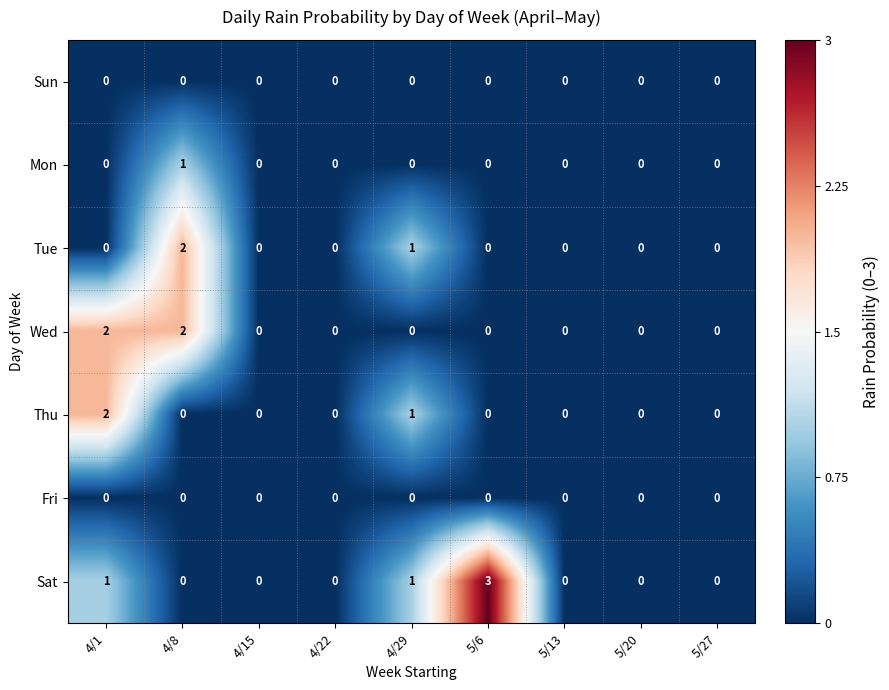

What is the difference between the maximum and minimum values in the Sat series?

3